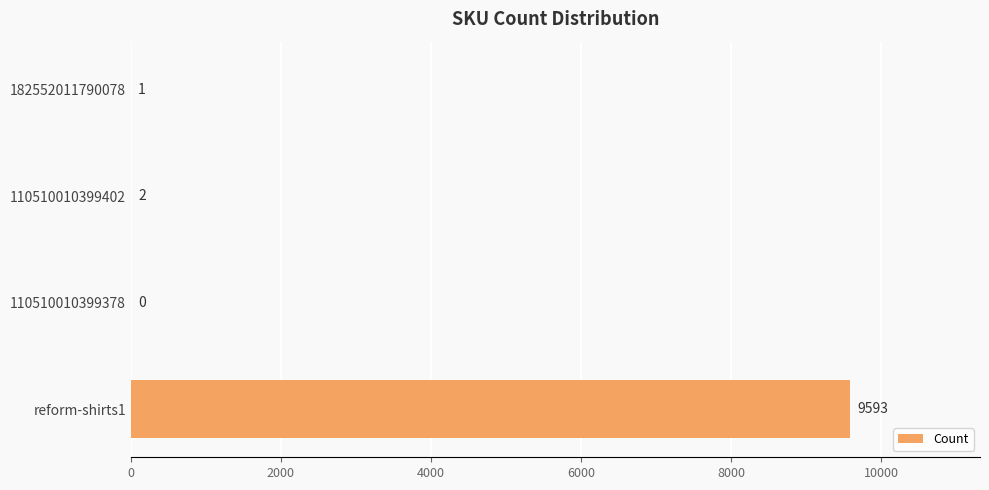

Where is the data nearest to the value 4796?

110510010399402